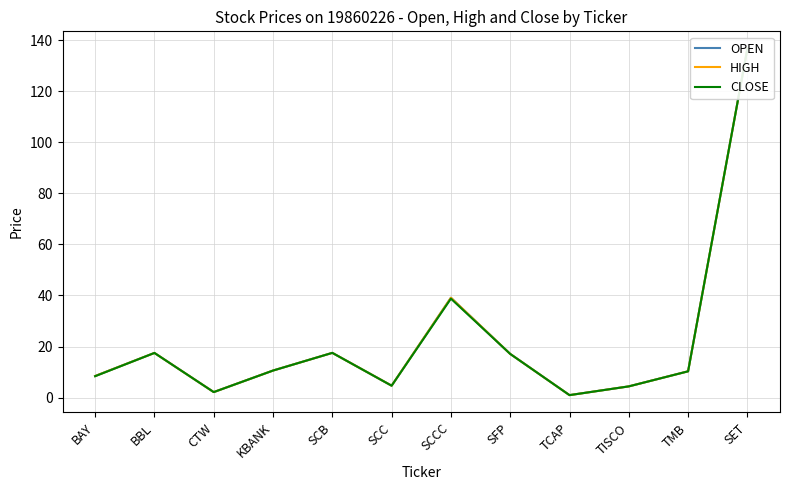

Which label corresponds to the largest value in the chart?

SET